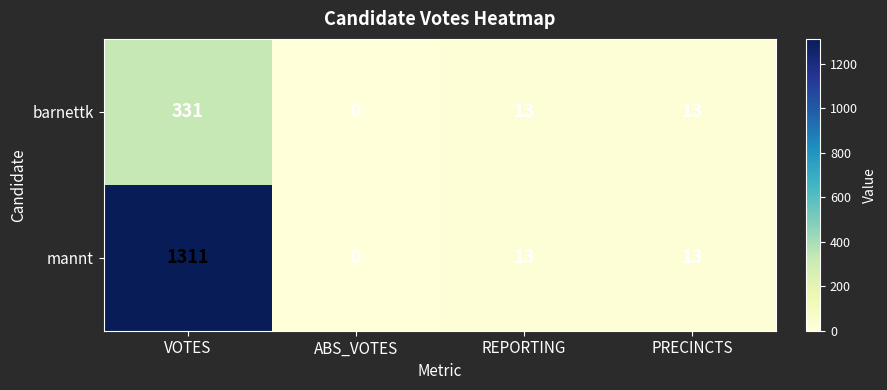

Rank the series by their maximum value, from highest to lowest.

mannt, barnettk